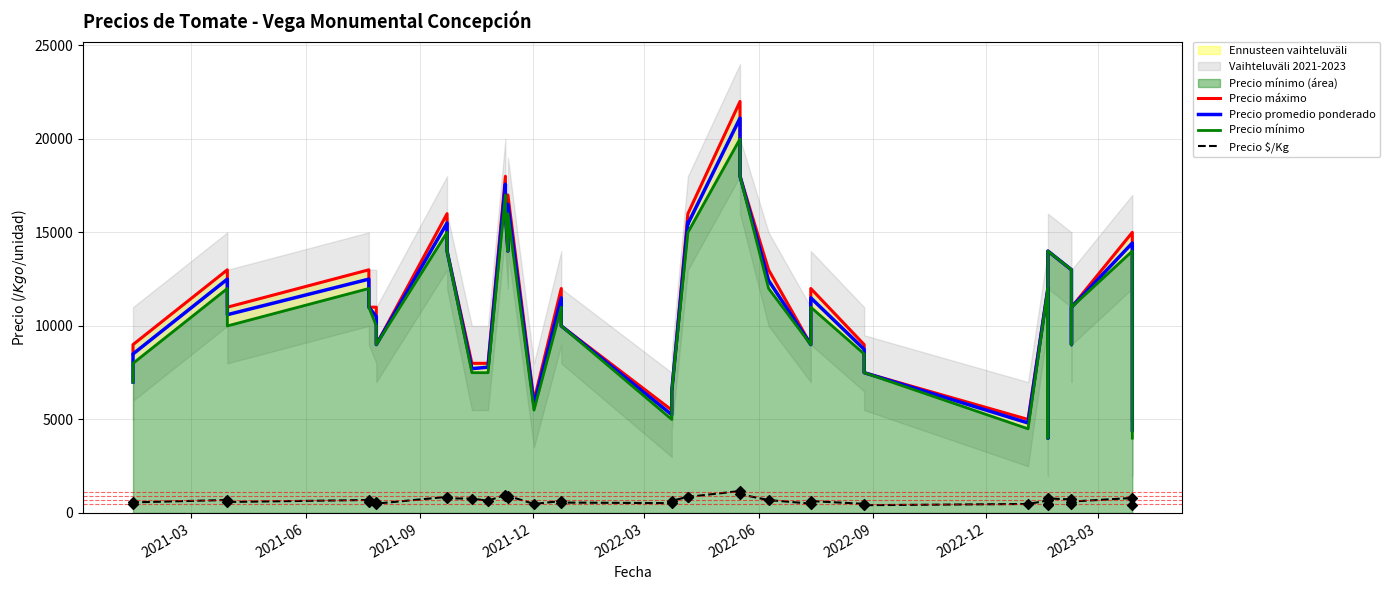

Which series contains the lowest Y value?

Precio $/Kg